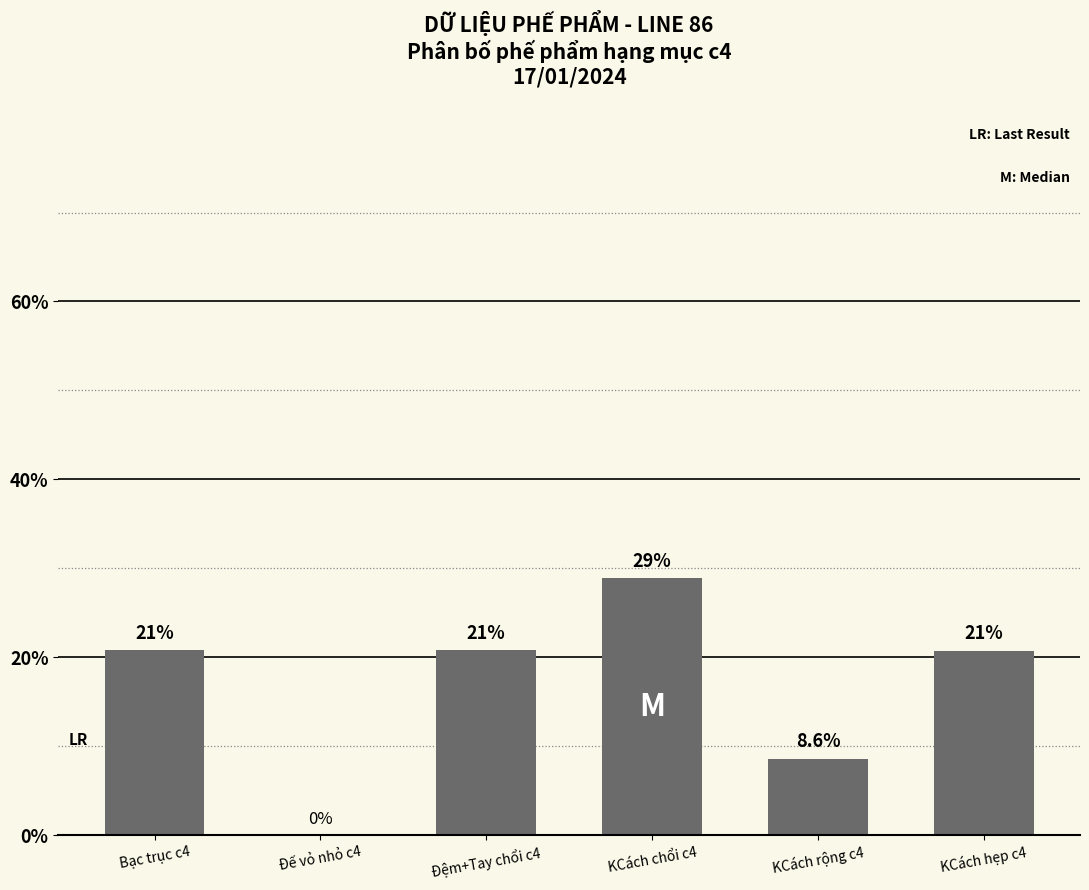

Count the number of values greater than 20.

4